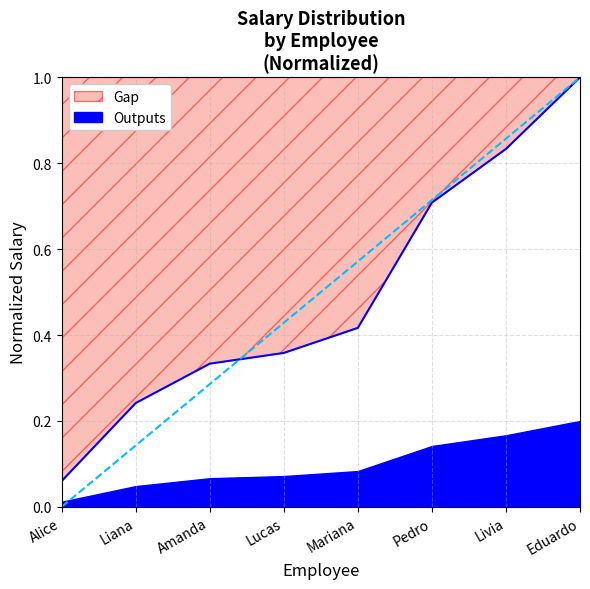

What is the difference between the maximum and minimum values?

0.9